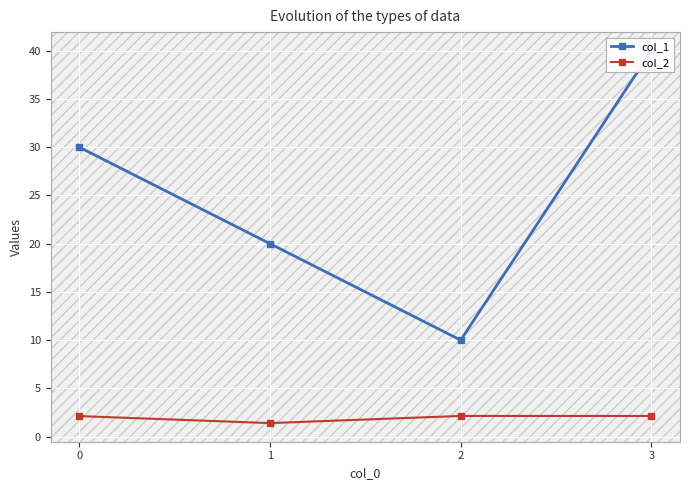

At which category does col_1 reach its first local valley?

2